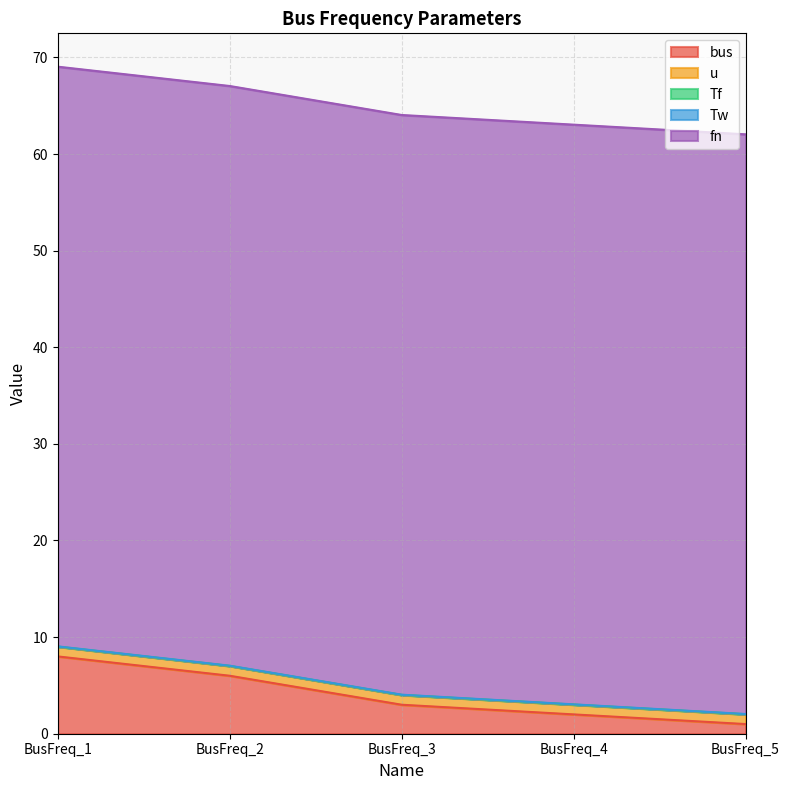

What are all the series names shown in the legend?

bus, u, Tf, Tw, fn